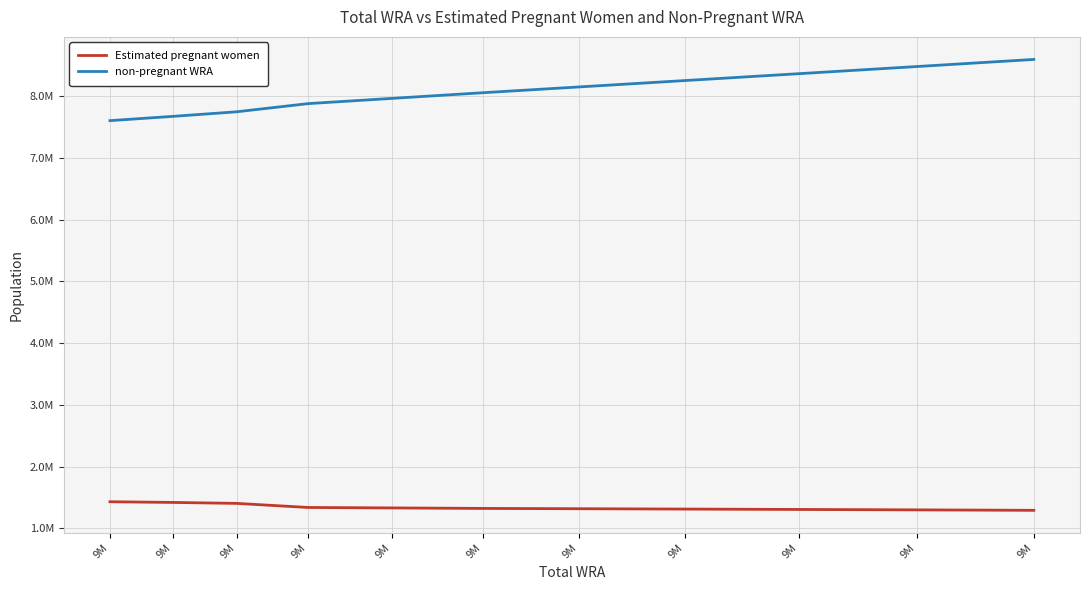

The value of non-pregnant WRA at 9M is 8366927.8. True or false?

True